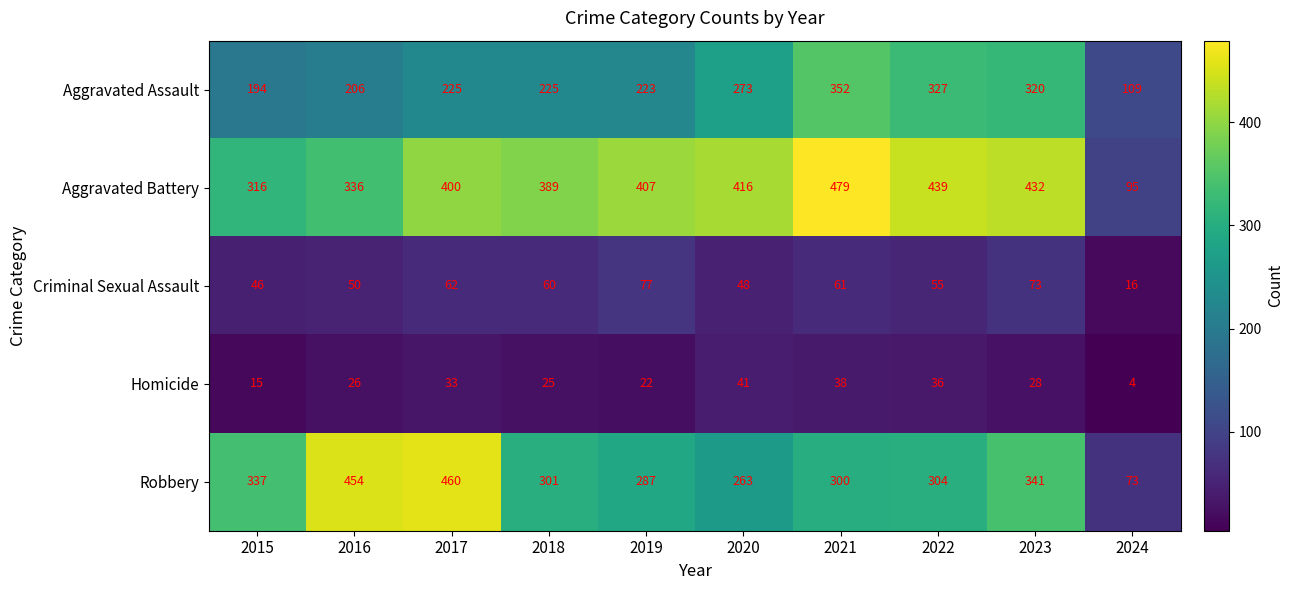

At how many categories does at least one series exceed 237?

9